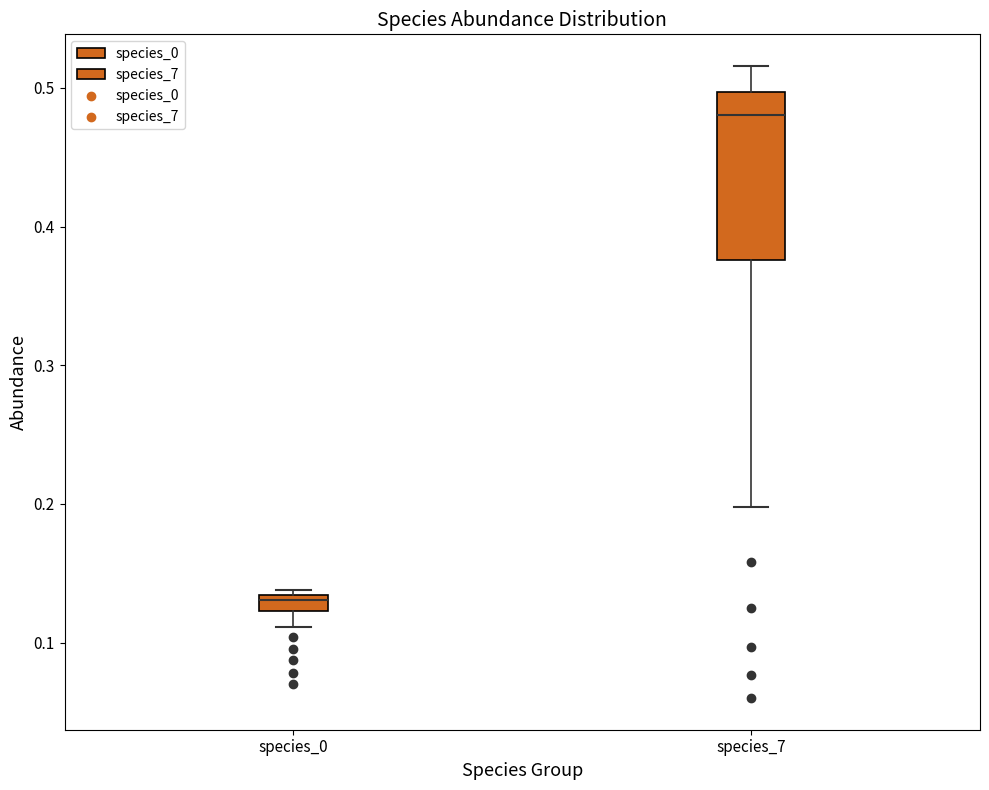

Which box's median line is the highest?

species_7